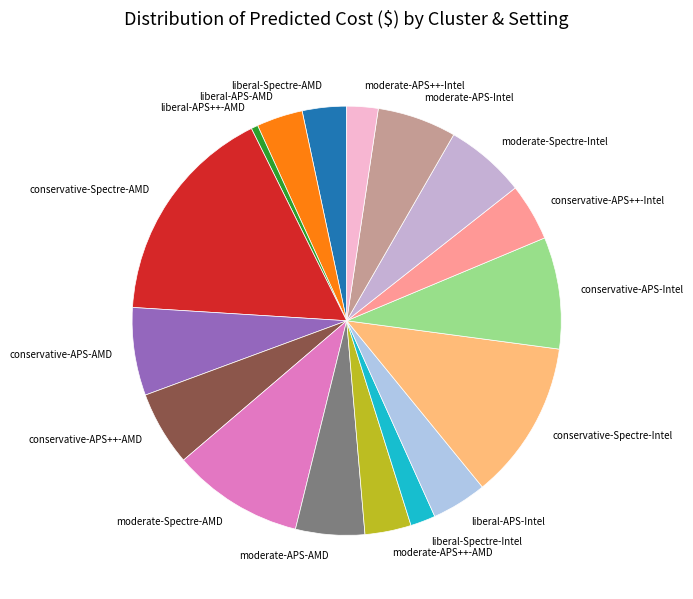

Which category has the biggest portion of the pie?

conservative-Spectre-AMD